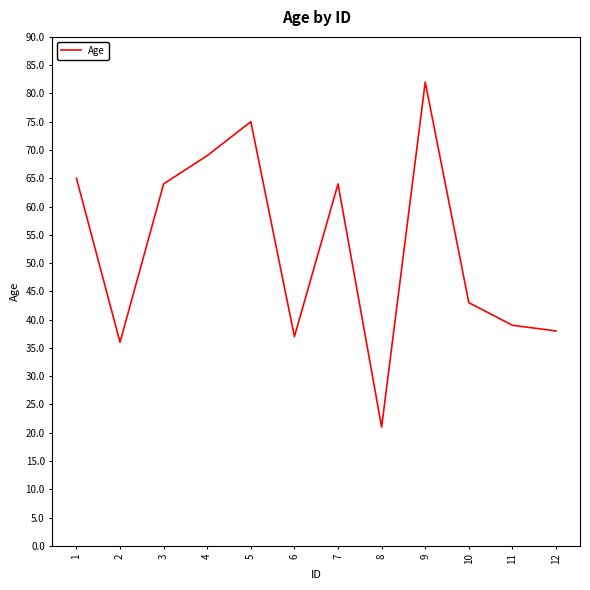

What is the sum of all values?

633